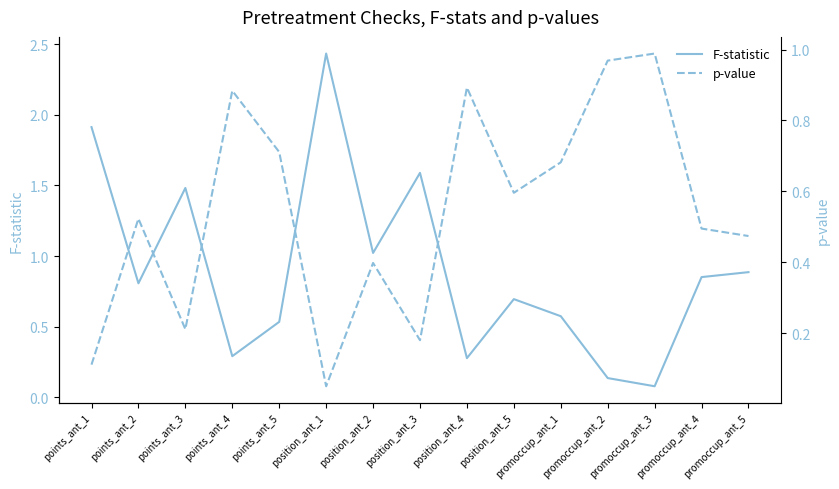

Does the chart display data point markers on the line(s)?

No